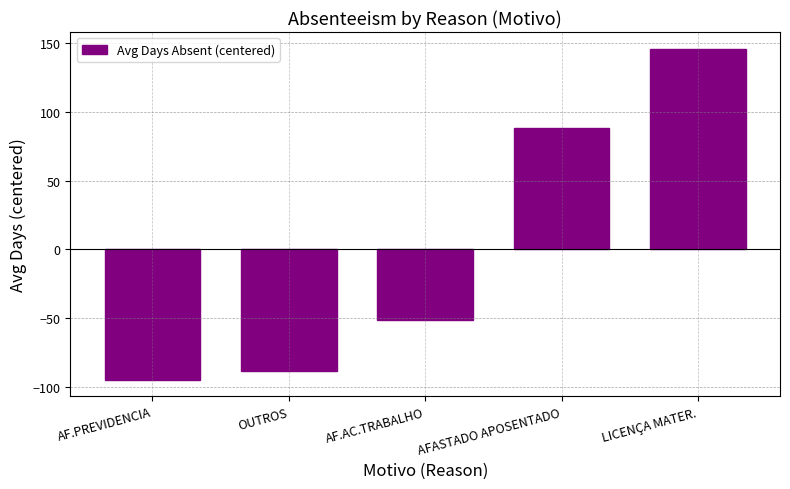

How many categories are shown in the chart?

5